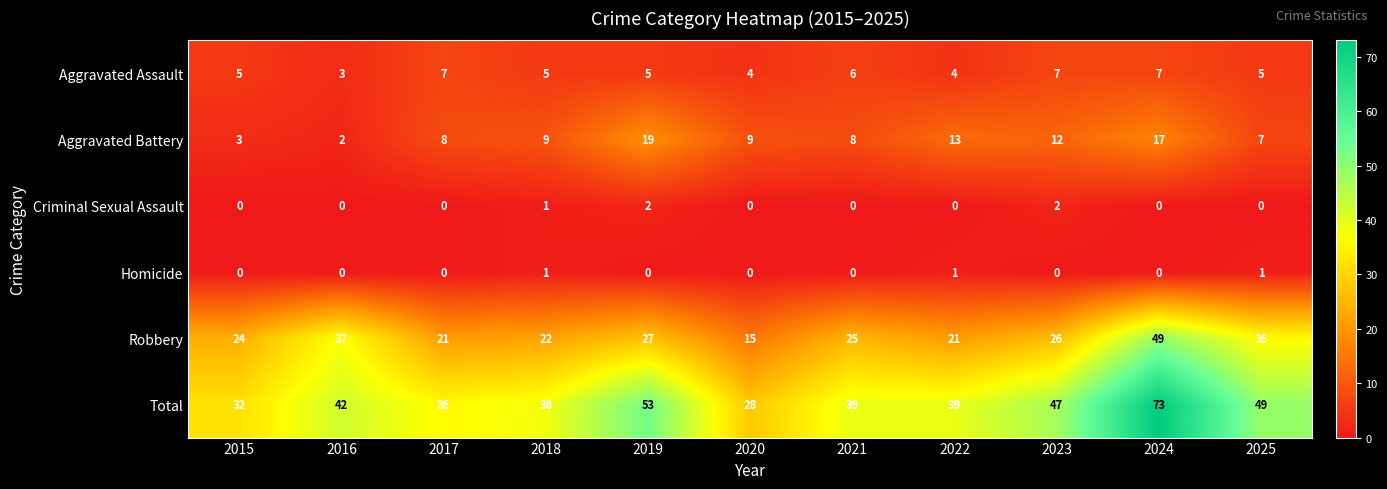

Count the number of categories in the chart.

11